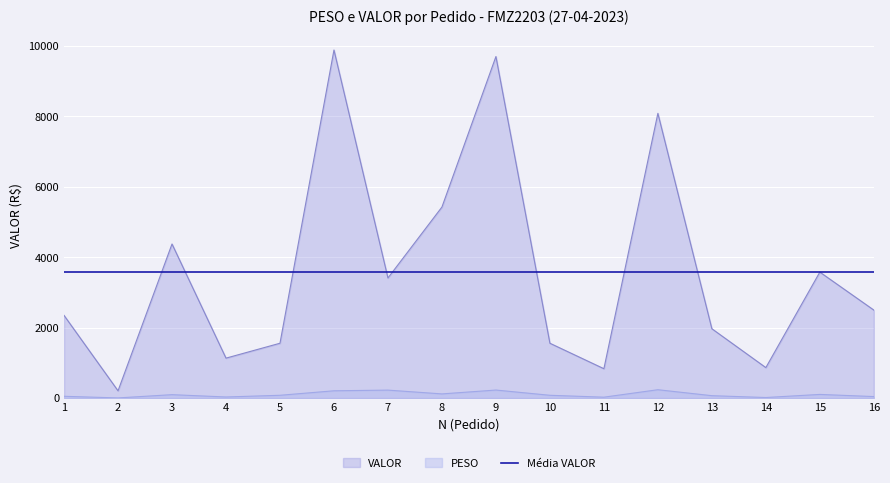

True or false: PESO and VALOR intersect in this chart.

False